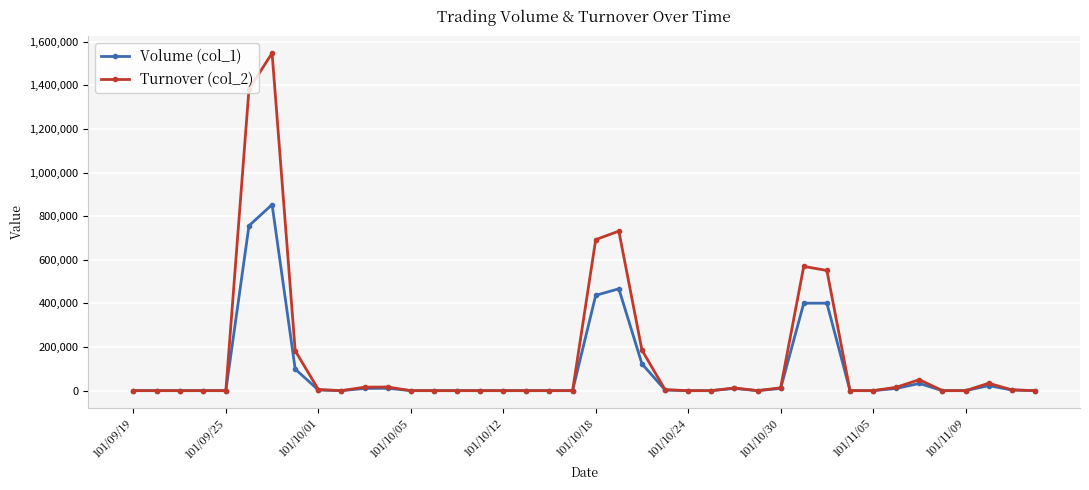

What is the greatest value displayed?

1547370